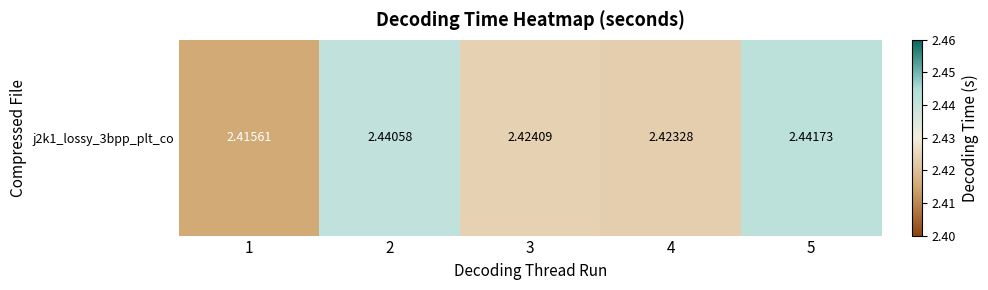

What is the maximum value shown in the chart?

2.4